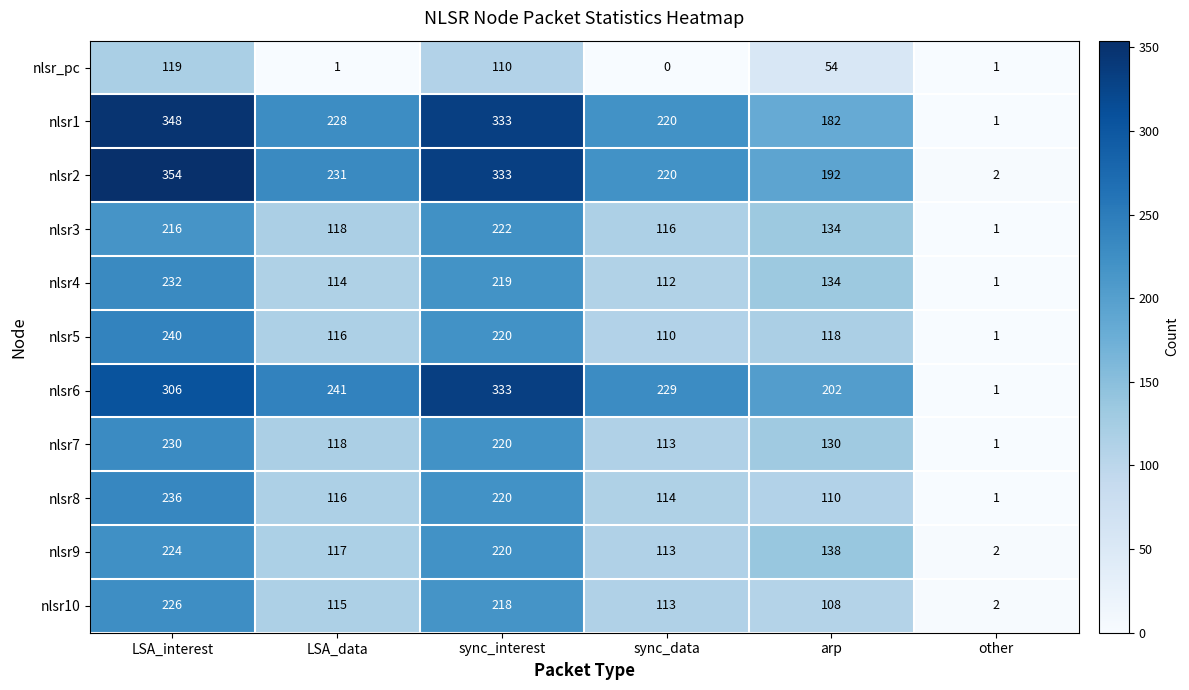

At which category is the sum across all series the highest?

LSA_interest